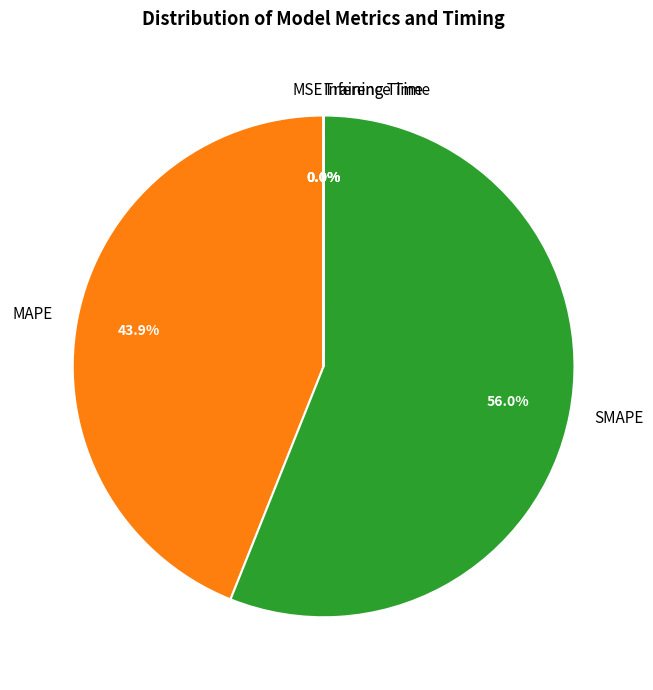

Is there a majority slice in this chart?

Yes